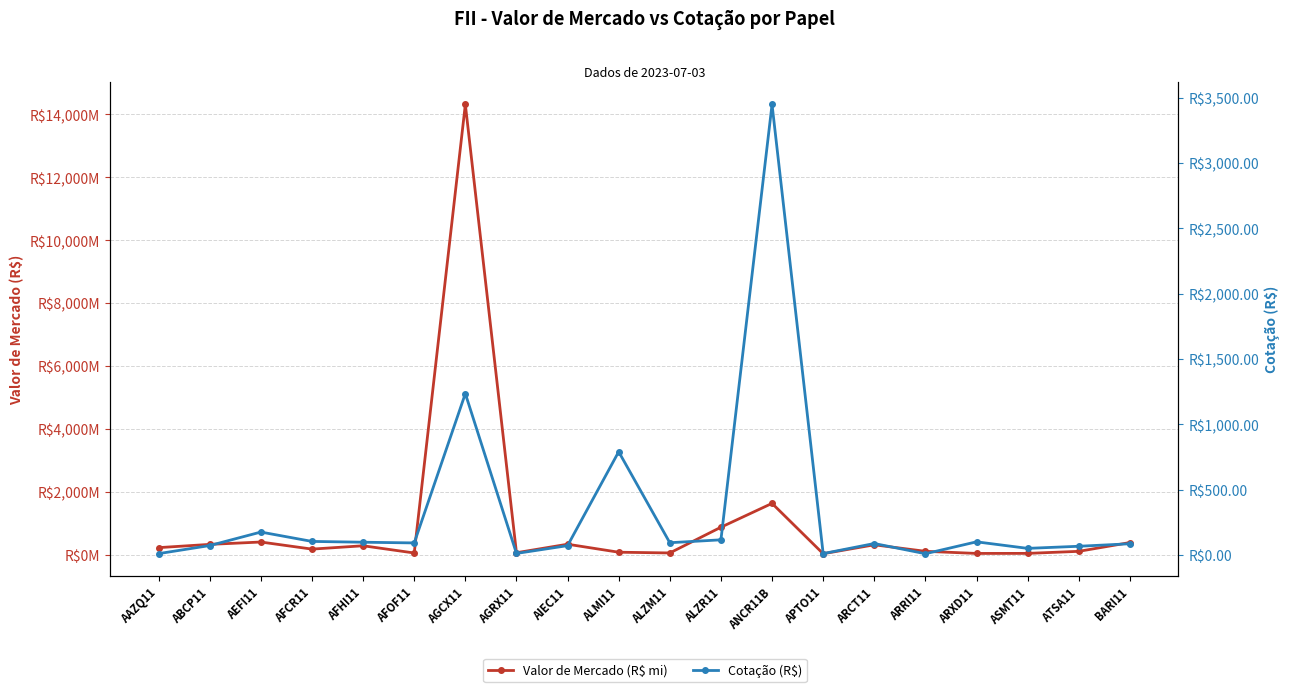

What is the difference between the maximum and minimum values in the Valor de Mercado (R$ mi) series?

14277.2